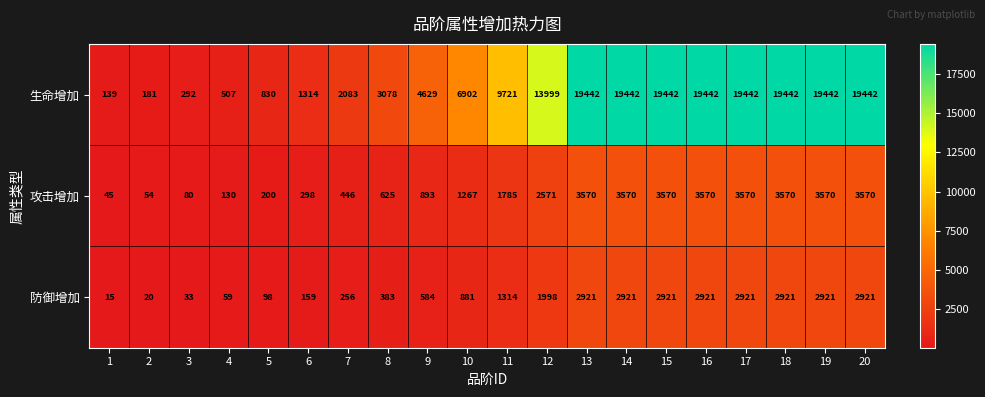

The 攻击增加 series shows 5699 at 20. True or false?

False